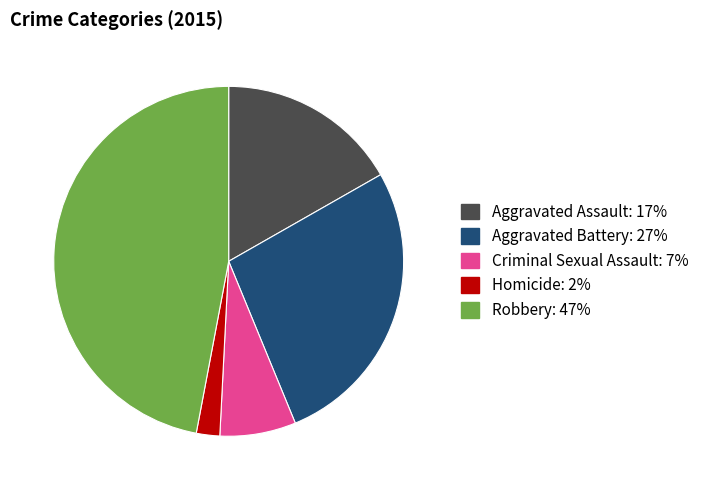

Does Homicide represent more than half of the total?

No